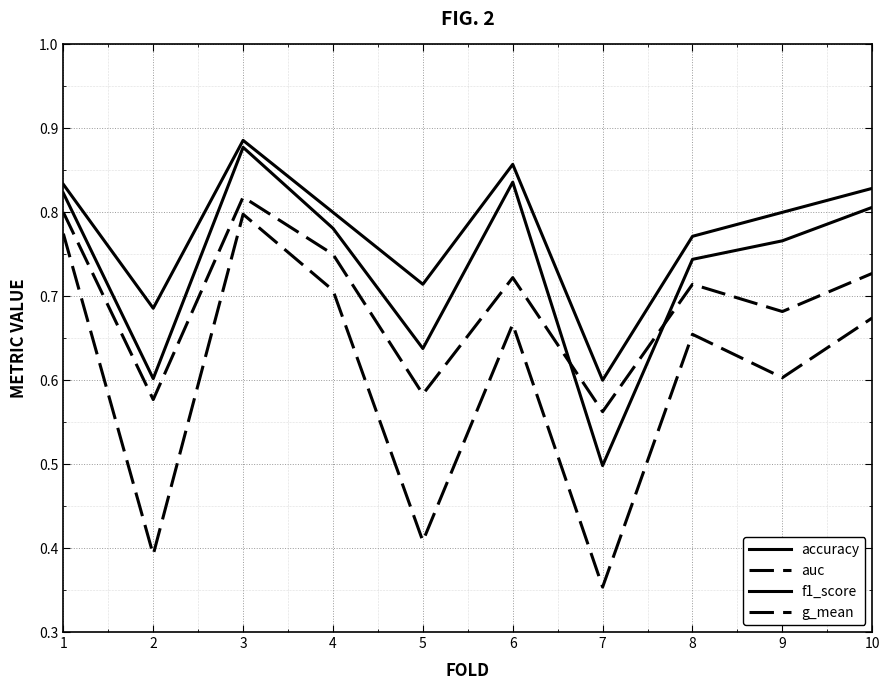

What is the sum of the accuracy values at 7 and 2?

1.3